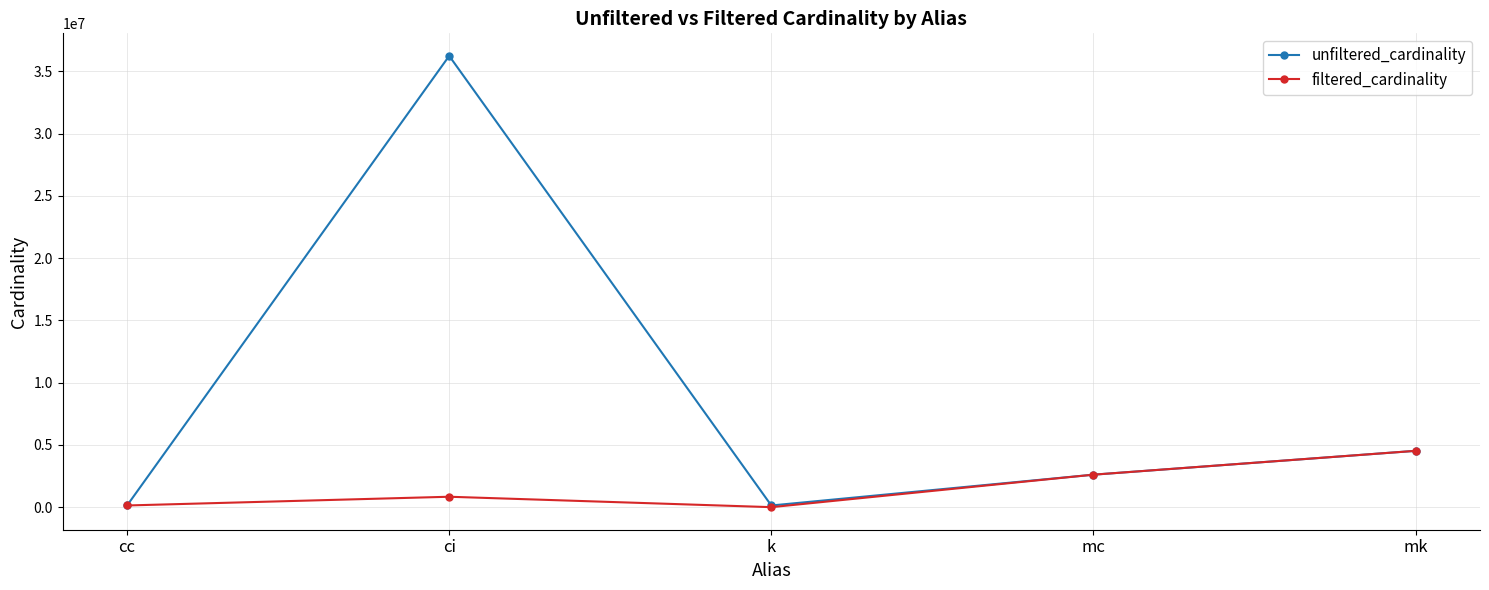

At which label does unfiltered_cardinality reach its peak?

ci